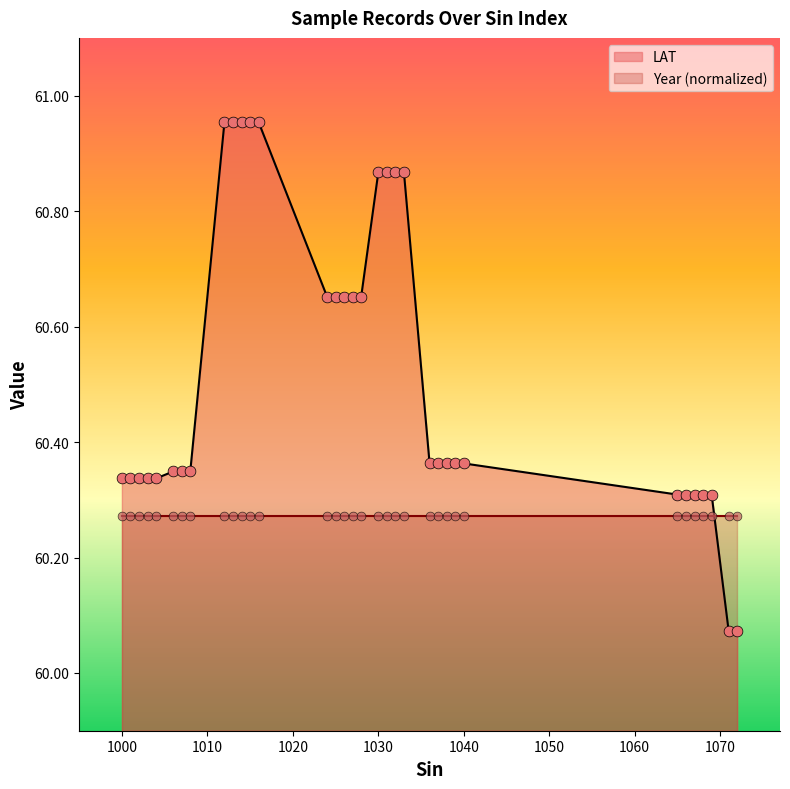

Which has a higher value, 1028 or 1039?

1028